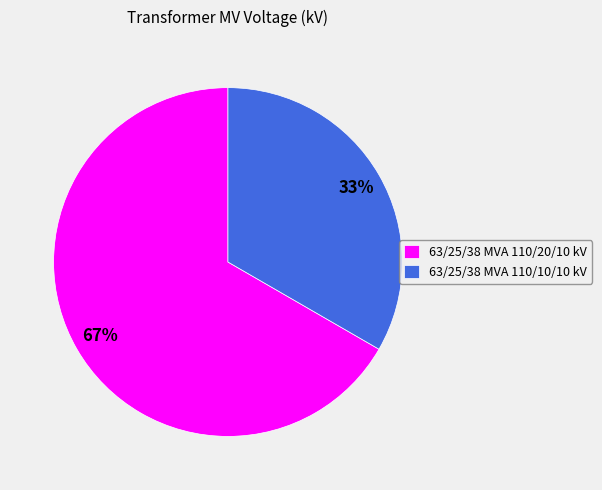

How many segments does this pie chart have?

2